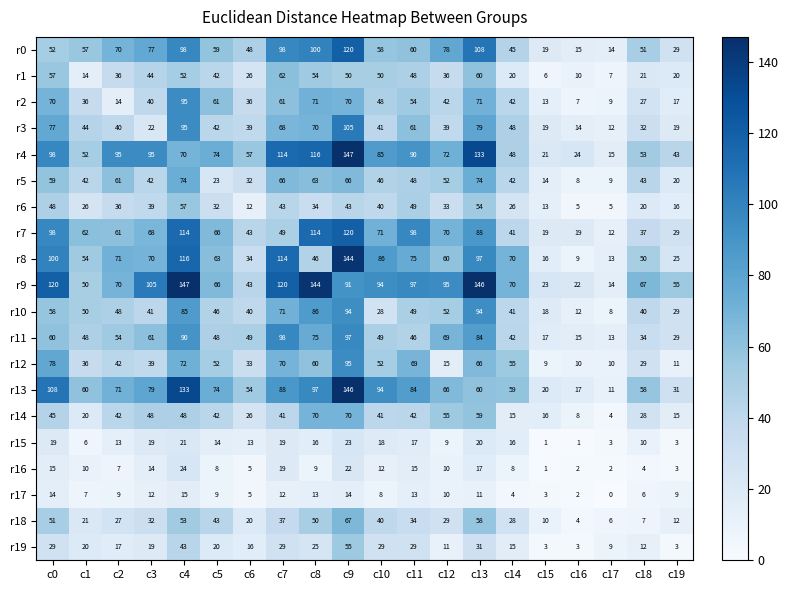

What is the total value across all series at c4?

1502